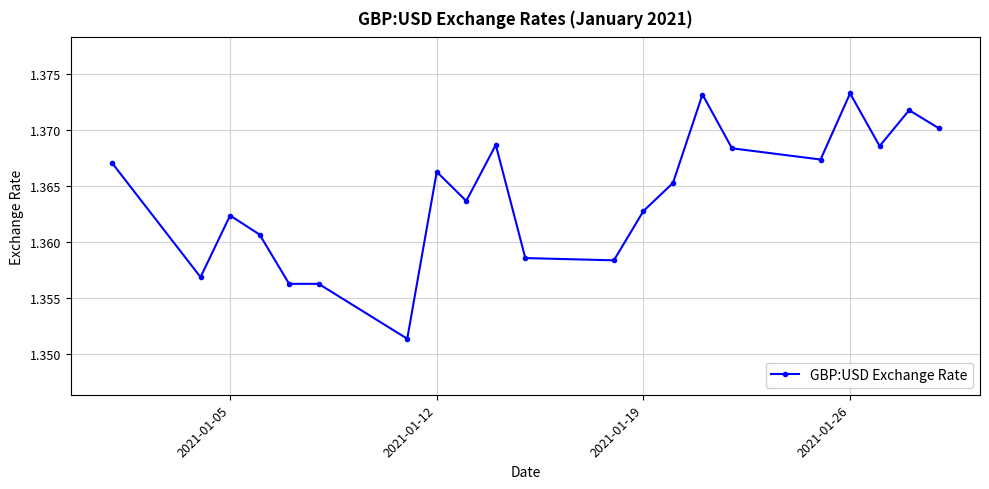

Count the values in the range 1 to 2.

21